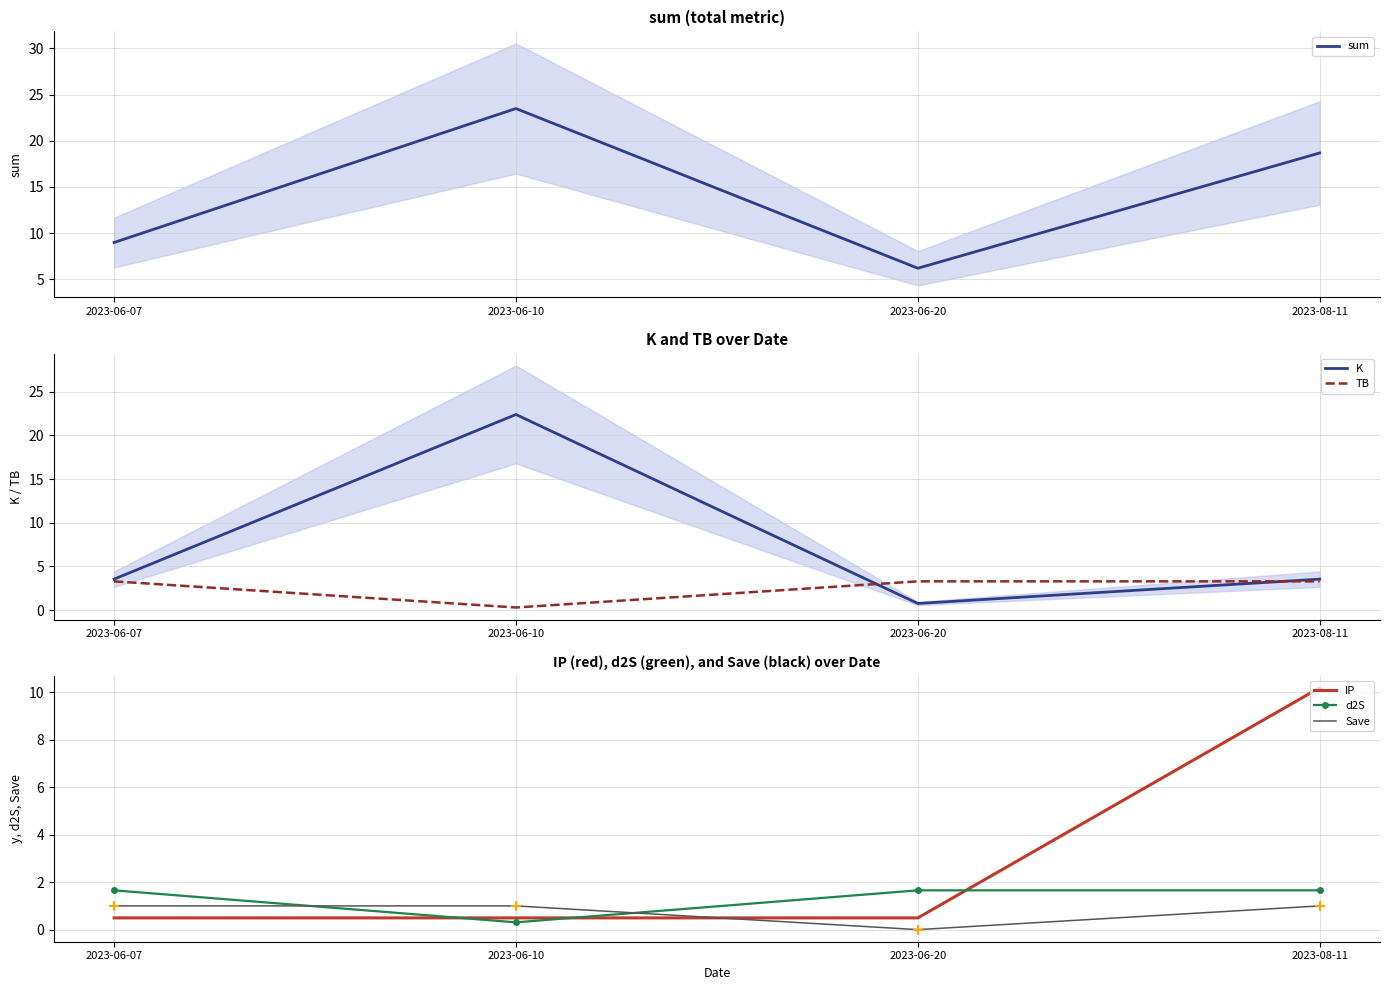

At how many categories does at least one series exceed 8?

3